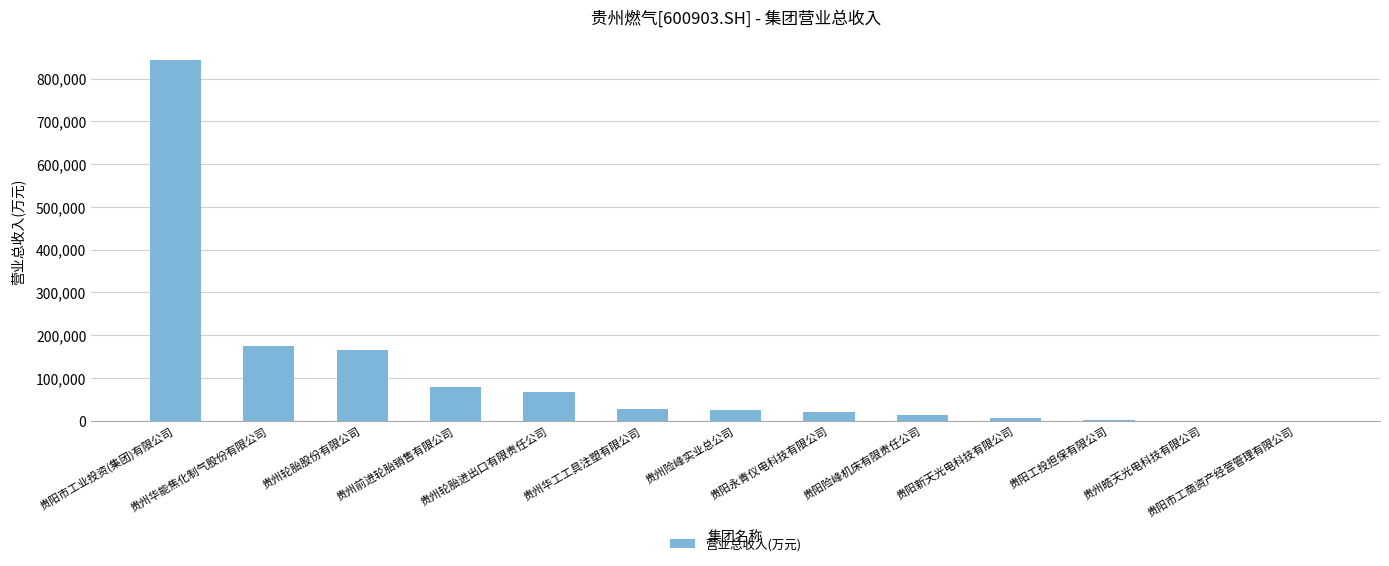

What is the sum of all values?

1422090.6